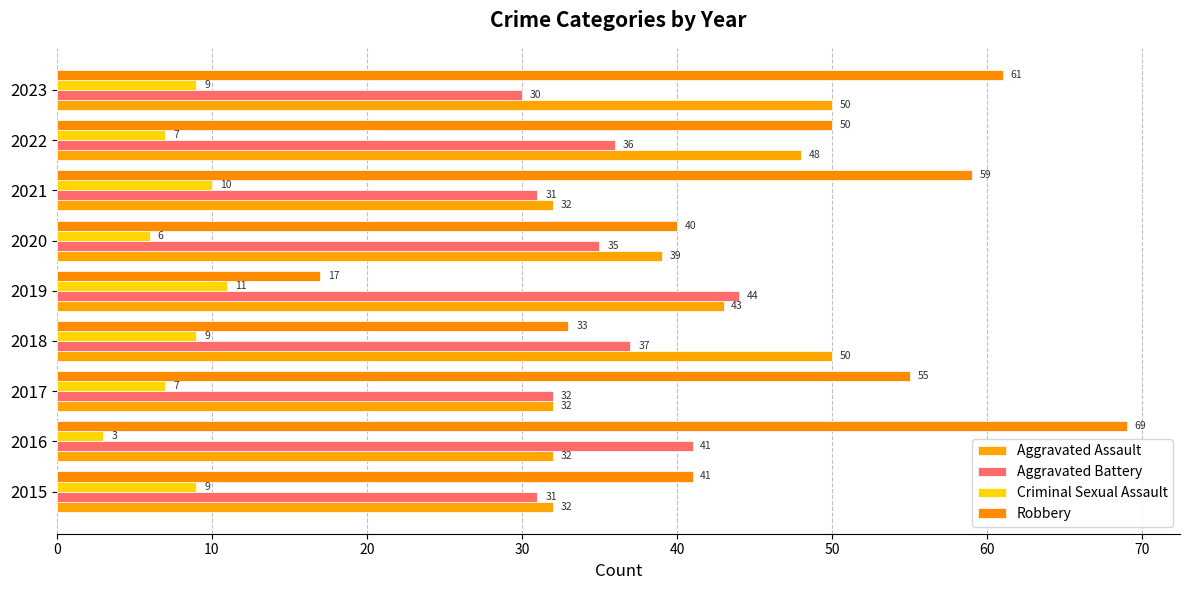

What is the sum of all Aggravated Battery values?

317